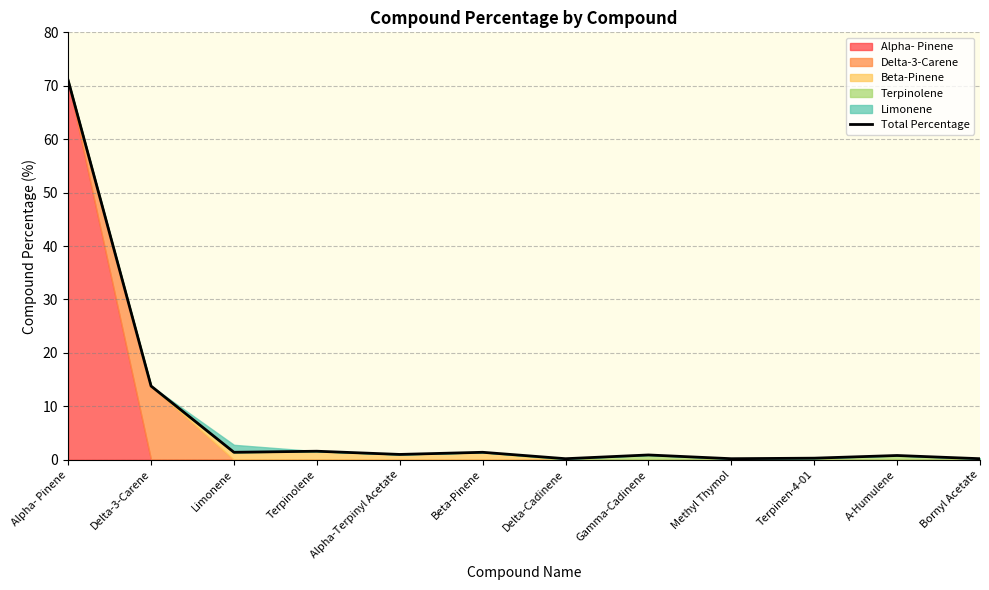

Reading left to right, what are all the values shown in this chart?

Alpha- Pinene=71.0	Delta-3-Carene=13.8	Limonene=1.4	Terpinolene=1.6	Alpha-Terpinyl Acetate=1.0	Beta-Pinene=1.4	Delta-Cadinene=0.2	Gamma-Cadinene=0.9	Methyl Thymol=0.2	Terpinen-4-01=0.3	A-Humulene=0.8	Bornyl Acetate=0.2